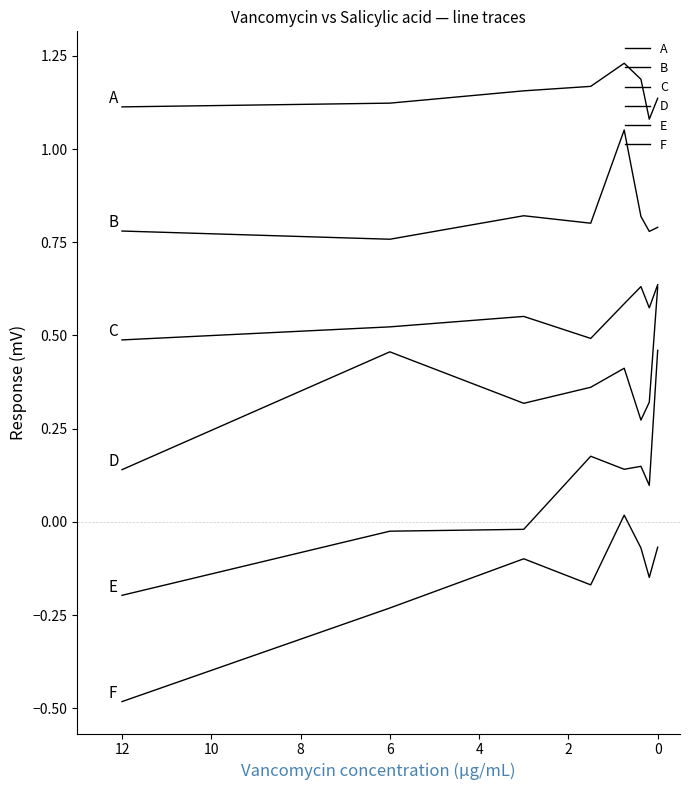

True or false: F has a value of -0.2 at 2.

False